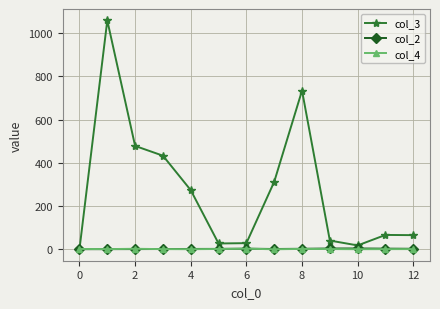

Which series has the largest total across all categories?

col_3